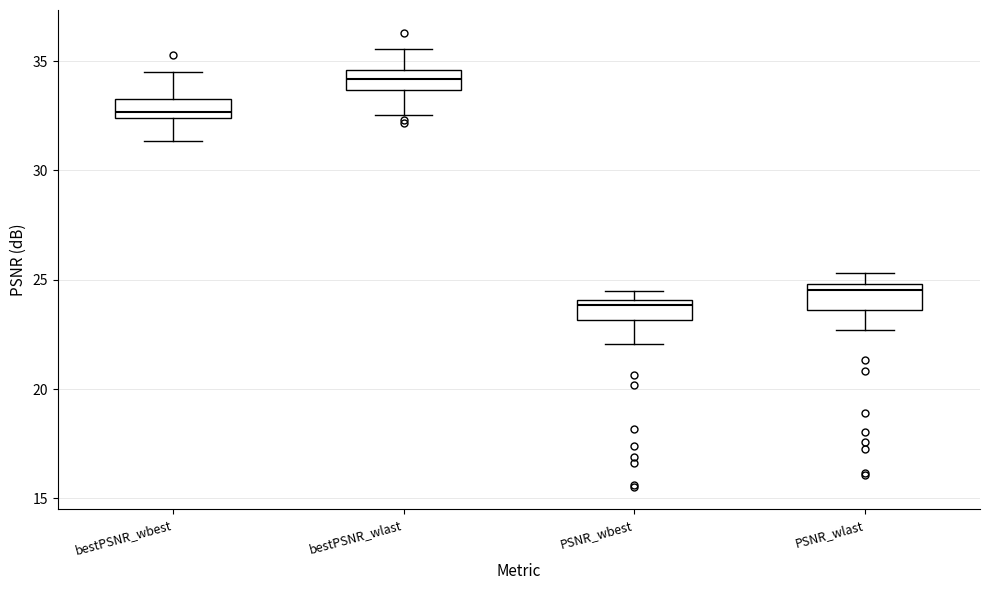

Which box's median line is the highest?

bestPSNR_wlast